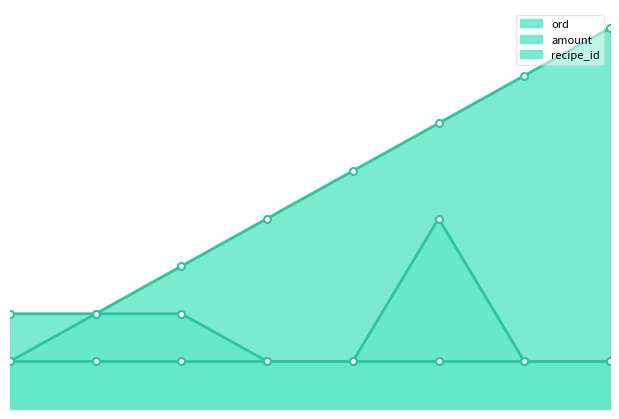

How many values in the ord series exceed 5?

3